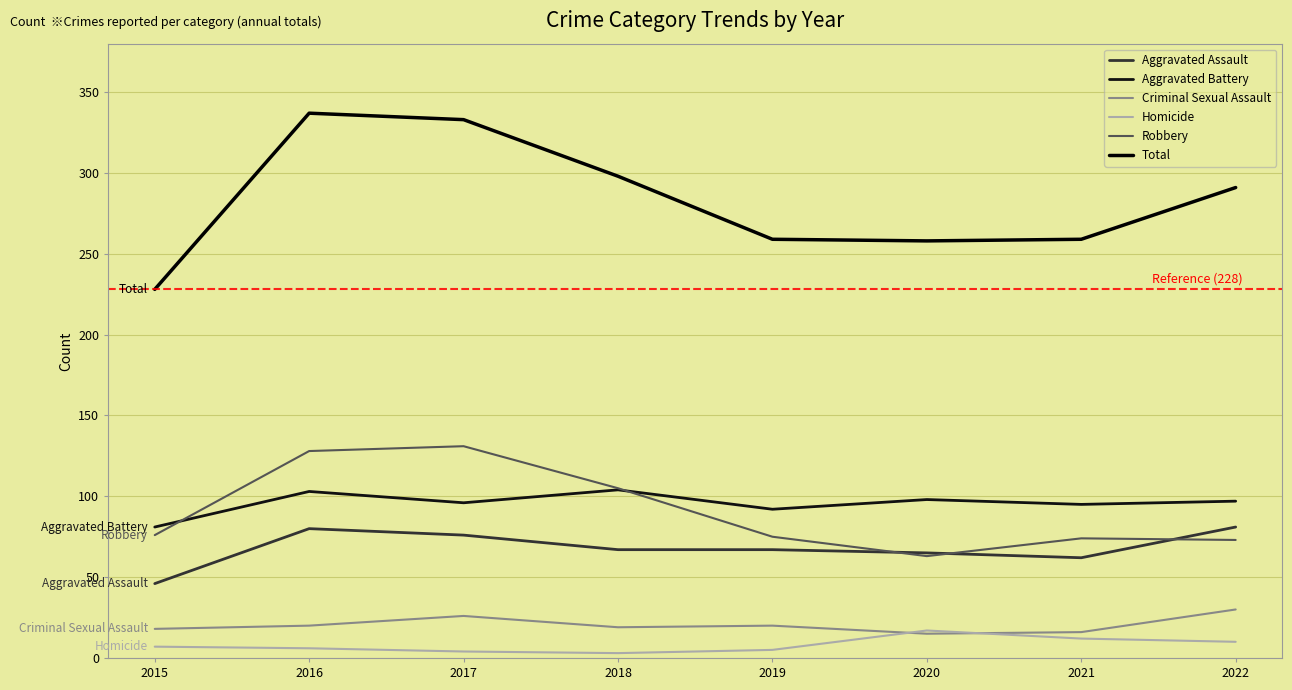

Is this an area chart (filled region under the line)?

No